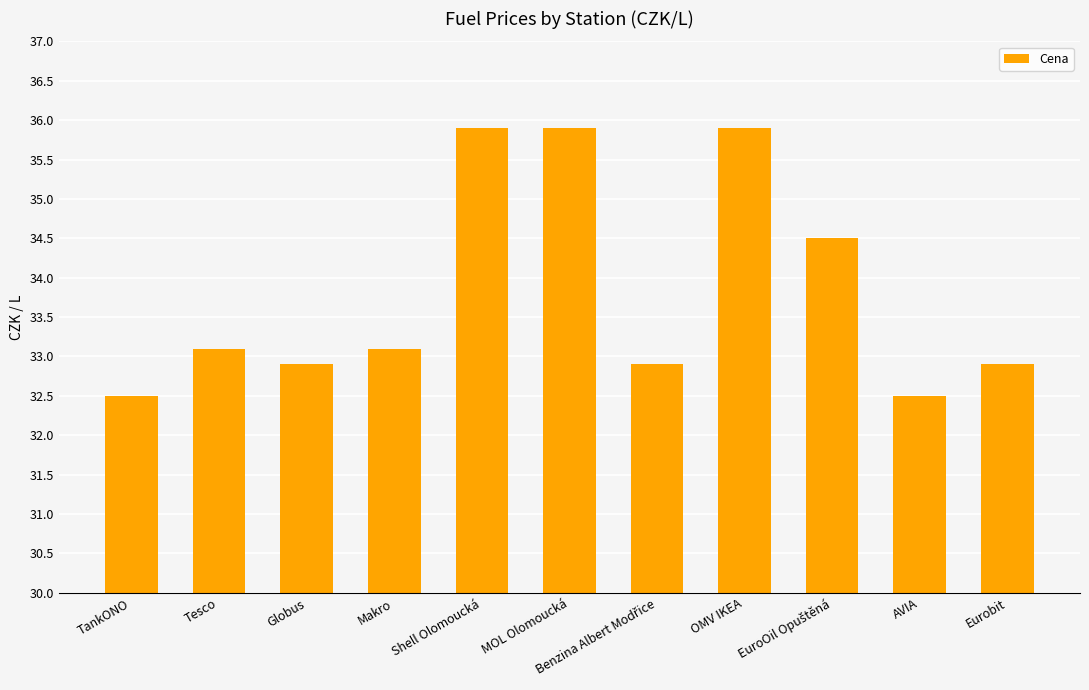

How many data points does each series have?

11